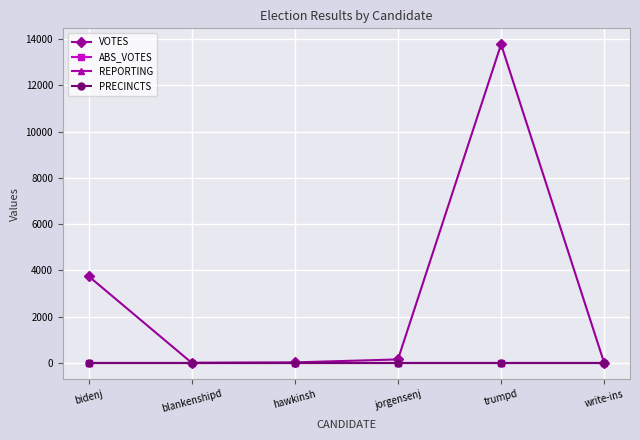

At how many categories does at least one series exceed 3533?

2